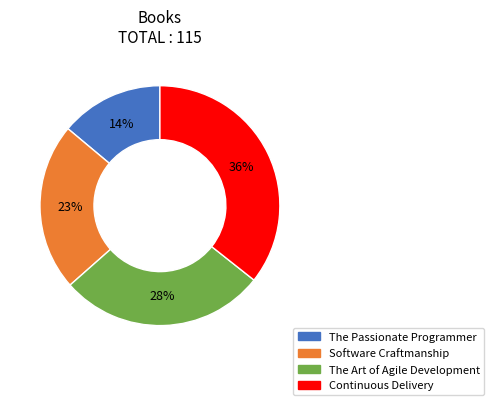

What is the smallest slice in the pie chart?

The Passionate Programmer